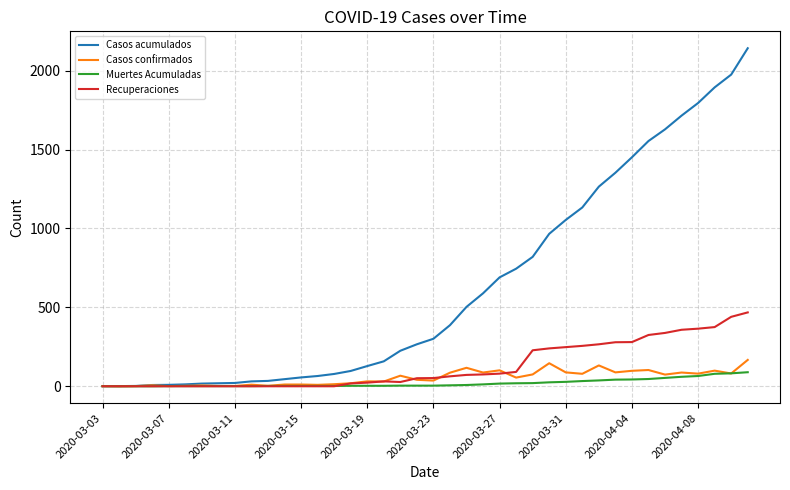

List the series in order of their peak value, lowest first.

Muertes Acumuladas, Casos confirmados, Recuperaciones, Casos acumulados